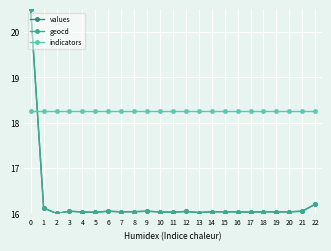

Count the number of data series in this chart.

3